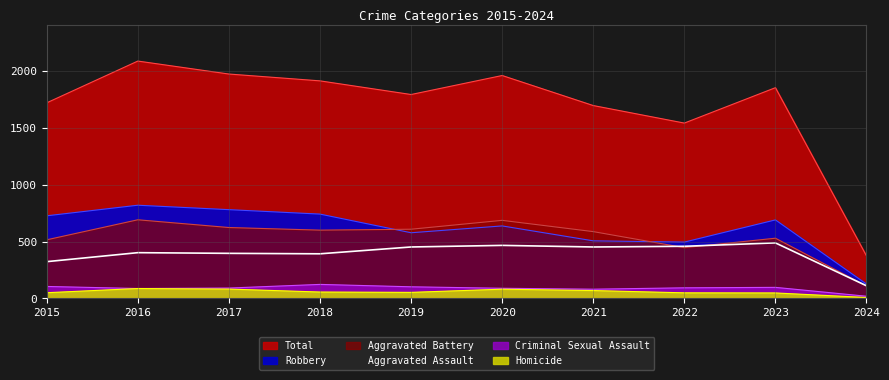

At how many categories does at least one series exceed 500?

9